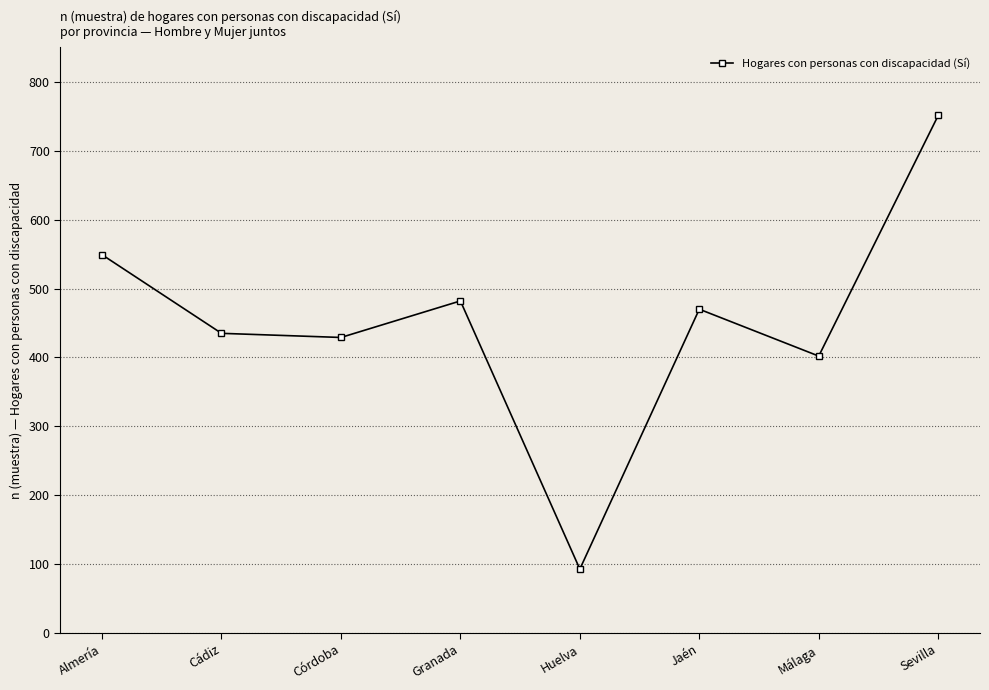

What is the value of the 3rd point from the left?

429